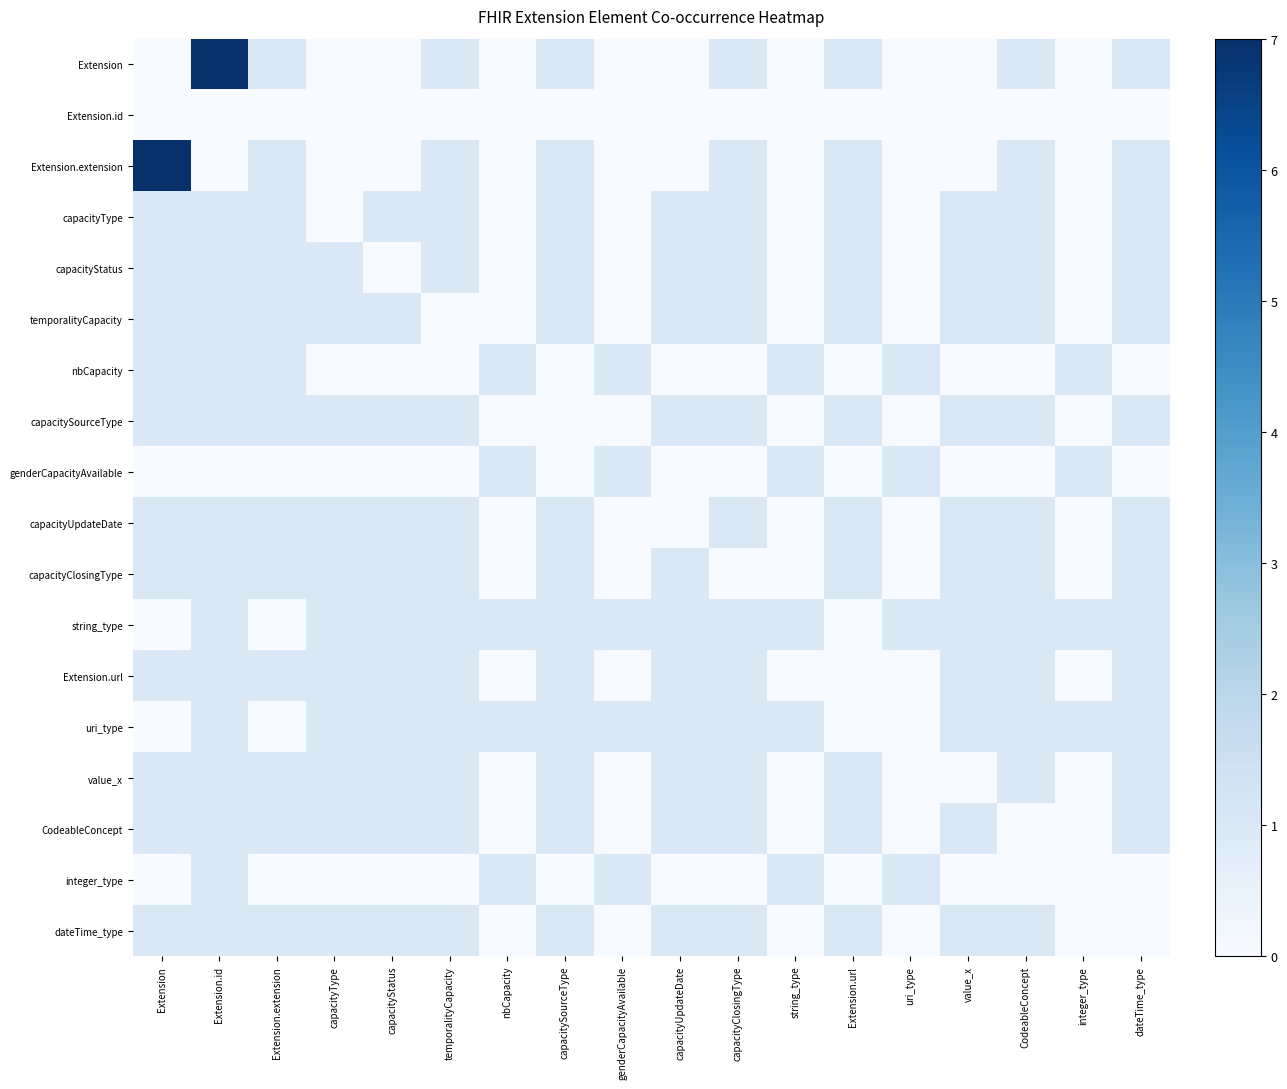

Reading right to left, transcribe all the data shown in this chart.

Extension: dateTime_type=1	integer_type=0	CodeableConcept=1	value_x=0	uri_type=0	Extension.url=1	string_type=0	capacityClosingType=1	capacityUpdateDate=0	genderCapacityAvailable=0	capacitySourceType=1	nbCapacity=0	temporalityCapacity=1	capacityStatus=0	capacityType=0	Extension.extension=1	Extension.id=7	Extension=0
Extension.id: dateTime_type=0	integer_type=0	CodeableConcept=0	value_x=0	uri_type=0	Extension.url=0	string_type=0	capacityClosingType=0	capacityUpdateDate=0	genderCapacityAvailable=0	capacitySourceType=0	nbCapacity=0	temporalityCapacity=0	capacityStatus=0	capacityType=0	Extension.extension=0	Extension.id=0	Extension=0
Extension.extension: dateTime_type=1	integer_type=0	CodeableConcept=1	value_x=0	uri_type=0	Extension.url=1	string_type=0	capacityClosingType=1	capacityUpdateDate=0	genderCapacityAvailable=0	capacitySourceType=1	nbCapacity=0	temporalityCapacity=1	capacityStatus=0	capacityType=0	Extension.extension=1	Extension.id=0	Extension=7
capacityType: dateTime_type=1	integer_type=0	CodeableConcept=1	value_x=1	uri_type=0	Extension.url=1	string_type=0	capacityClosingType=1	capacityUpdateDate=1	genderCapacityAvailable=0	capacitySourceType=1	nbCapacity=0	temporalityCapacity=1	capacityStatus=1	capacityType=0	Extension.extension=1	Extension.id=1	Extension=1
capacityStatus: dateTime_type=1	integer_type=0	CodeableConcept=1	value_x=1	uri_type=0	Extension.url=1	string_type=0	capacityClosingType=1	capacityUpdateDate=1	genderCapacityAvailable=0	capacitySourceType=1	nbCapacity=0	temporalityCapacity=1	capacityStatus=0	capacityType=1	Extension.extension=1	Extension.id=1	Extension=1
temporalityCapacity: dateTime_type=1	integer_type=0	CodeableConcept=1	value_x=1	uri_type=0	Extension.url=1	string_type=0	capacityClosingType=1	capacityUpdateDate=1	genderCapacityAvailable=0	capacitySourceType=1	nbCapacity=0	temporalityCapacity=0	capacityStatus=1	capacityType=1	Extension.extension=1	Extension.id=1	Extension=1
nbCapacity: dateTime_type=0	integer_type=1	CodeableConcept=0	value_x=0	uri_type=1	Extension.url=0	string_type=1	capacityClosingType=0	capacityUpdateDate=0	genderCapacityAvailable=1	capacitySourceType=0	nbCapacity=1	temporalityCapacity=0	capacityStatus=0	capacityType=0	Extension.extension=1	Extension.id=1	Extension=1
capacitySourceType: dateTime_type=1	integer_type=0	CodeableConcept=1	value_x=1	uri_type=0	Extension.url=1	string_type=0	capacityClosingType=1	capacityUpdateDate=1	genderCapacityAvailable=0	capacitySourceType=0	nbCapacity=0	temporalityCapacity=1	capacityStatus=1	capacityType=1	Extension.extension=1	Extension.id=1	Extension=1
genderCapacityAvailable: dateTime_type=0	integer_type=1	CodeableConcept=0	value_x=0	uri_type=1	Extension.url=0	string_type=1	capacityClosingType=0	capacityUpdateDate=0	genderCapacityAvailable=1	capacitySourceType=0	nbCapacity=1	temporalityCapacity=0	capacityStatus=0	capacityType=0	Extension.extension=0	Extension.id=0	Extension=0
capacityUpdateDate: dateTime_type=1	integer_type=0	CodeableConcept=1	value_x=1	uri_type=0	Extension.url=1	string_type=0	capacityClosingType=1	capacityUpdateDate=0	genderCapacityAvailable=0	capacitySourceType=1	nbCapacity=0	temporalityCapacity=1	capacityStatus=1	capacityType=1	Extension.extension=1	Extension.id=1	Extension=1
capacityClosingType: dateTime_type=1	integer_type=0	CodeableConcept=1	value_x=1	uri_type=0	Extension.url=1	string_type=0	capacityClosingType=0	capacityUpdateDate=1	genderCapacityAvailable=0	capacitySourceType=1	nbCapacity=0	temporalityCapacity=1	capacityStatus=1	capacityType=1	Extension.extension=1	Extension.id=1	Extension=1
string_type: dateTime_type=1	integer_type=1	CodeableConcept=1	value_x=1	uri_type=1	Extension.url=0	string_type=1	capacityClosingType=1	capacityUpdateDate=1	genderCapacityAvailable=1	capacitySourceType=1	nbCapacity=1	temporalityCapacity=1	capacityStatus=1	capacityType=1	Extension.extension=0	Extension.id=1	Extension=0
Extension.url: dateTime_type=1	integer_type=0	CodeableConcept=1	value_x=1	uri_type=0	Extension.url=0	string_type=0	capacityClosingType=1	capacityUpdateDate=1	genderCapacityAvailable=0	capacitySourceType=1	nbCapacity=0	temporalityCapacity=1	capacityStatus=1	capacityType=1	Extension.extension=1	Extension.id=1	Extension=1
uri_type: dateTime_type=1	integer_type=1	CodeableConcept=1	value_x=1	uri_type=0	Extension.url=0	string_type=1	capacityClosingType=1	capacityUpdateDate=1	genderCapacityAvailable=1	capacitySourceType=1	nbCapacity=1	temporalityCapacity=1	capacityStatus=1	capacityType=1	Extension.extension=0	Extension.id=1	Extension=0
value_x: dateTime_type=1	integer_type=0	CodeableConcept=1	value_x=0	uri_type=0	Extension.url=1	string_type=0	capacityClosingType=1	capacityUpdateDate=1	genderCapacityAvailable=0	capacitySourceType=1	nbCapacity=0	temporalityCapacity=1	capacityStatus=1	capacityType=1	Extension.extension=1	Extension.id=1	Extension=1
CodeableConcept: dateTime_type=1	integer_type=0	CodeableConcept=0	value_x=1	uri_type=0	Extension.url=1	string_type=0	capacityClosingType=1	capacityUpdateDate=1	genderCapacityAvailable=0	capacitySourceType=1	nbCapacity=0	temporalityCapacity=1	capacityStatus=1	capacityType=1	Extension.extension=1	Extension.id=1	Extension=1
integer_type: dateTime_type=0	integer_type=0	CodeableConcept=0	value_x=0	uri_type=1	Extension.url=0	string_type=1	capacityClosingType=0	capacityUpdateDate=0	genderCapacityAvailable=1	capacitySourceType=0	nbCapacity=1	temporalityCapacity=0	capacityStatus=0	capacityType=0	Extension.extension=0	Extension.id=1	Extension=0
dateTime_type: dateTime_type=0	integer_type=0	CodeableConcept=1	value_x=1	uri_type=0	Extension.url=1	string_type=0	capacityClosingType=1	capacityUpdateDate=1	genderCapacityAvailable=0	capacitySourceType=1	nbCapacity=0	temporalityCapacity=1	capacityStatus=1	capacityType=1	Extension.extension=1	Extension.id=1	Extension=1